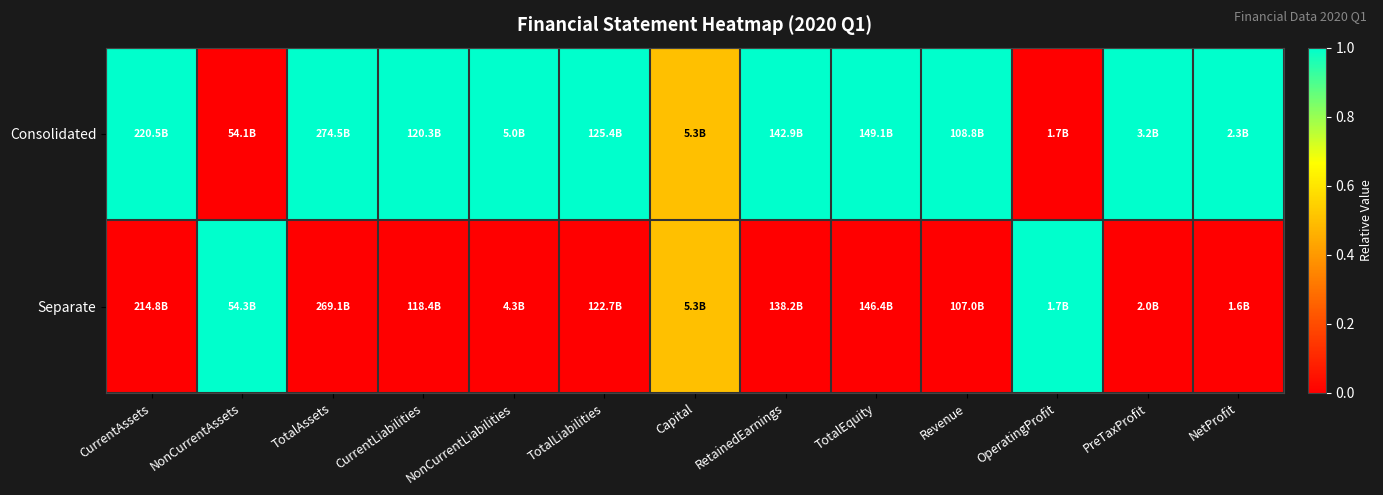

Rank the series at TotalLiabilities from lowest to highest value.

Separate, Consolidated